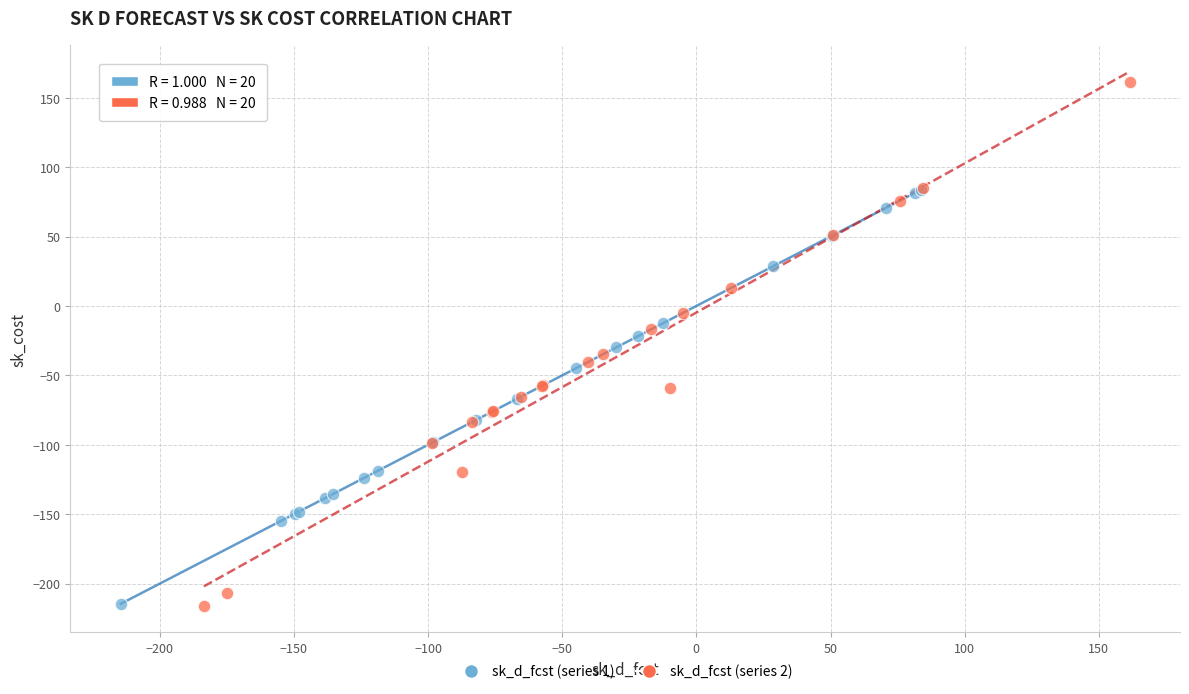

Which series has the largest Y range (max minus min)?

sk_d_fcst (series 2)